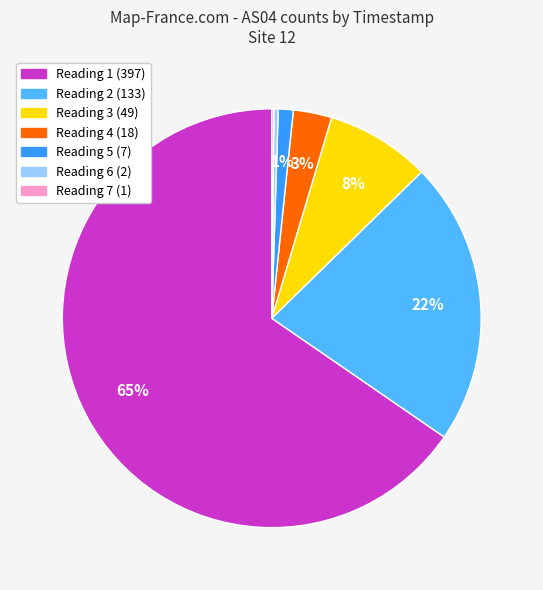

The Reading 4 (18) slice represents 3% of the pie. True or false?

True